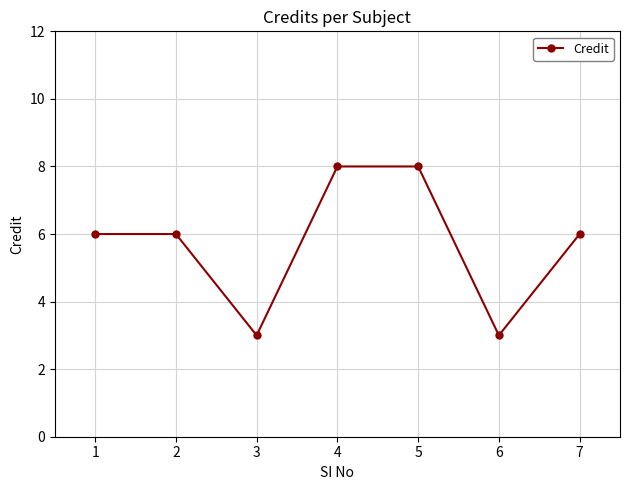

What is the difference between the maximum and minimum values?

5